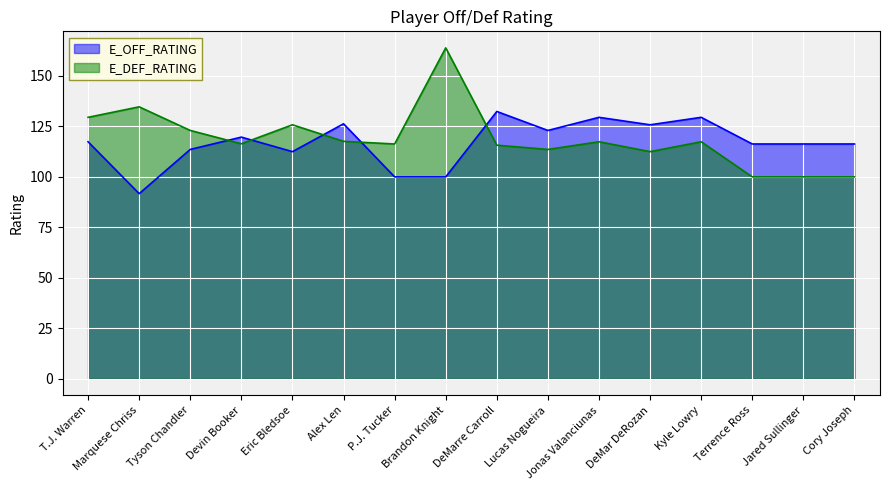

Does the chart display data point markers on the line(s)?

No